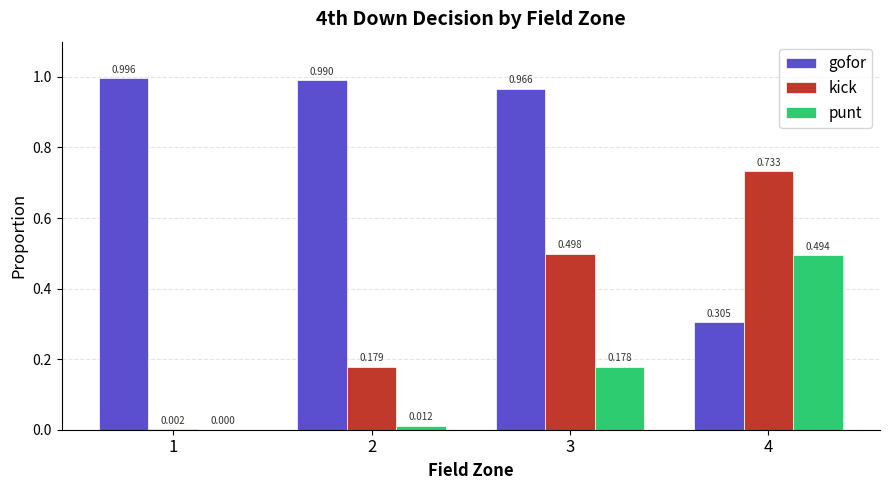

At which category is the sum across all series the highest?

3